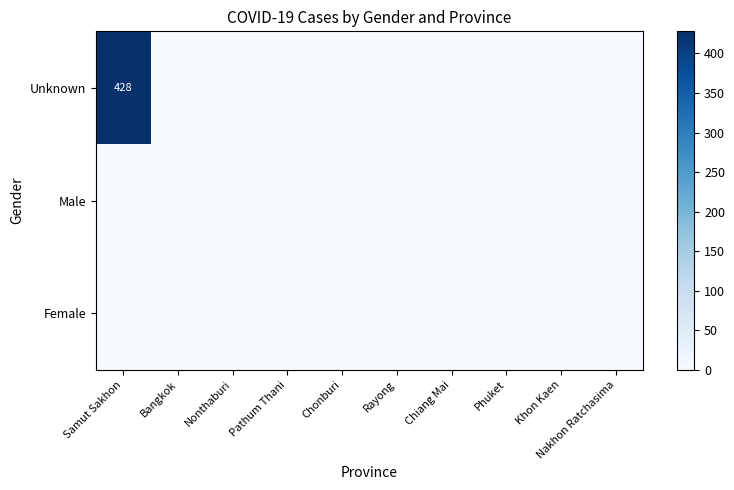

Which series changed the most between Chiang Mai and Nakhon Ratchasima?

Unknown